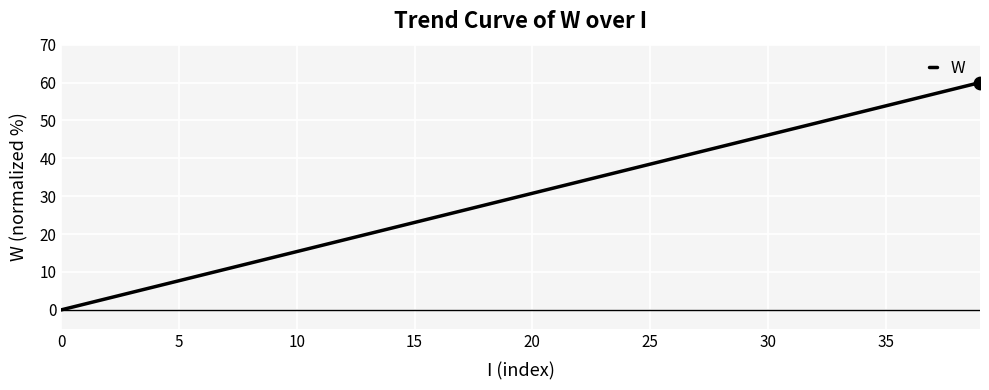

What is the difference between the maximum and minimum values?

60.0